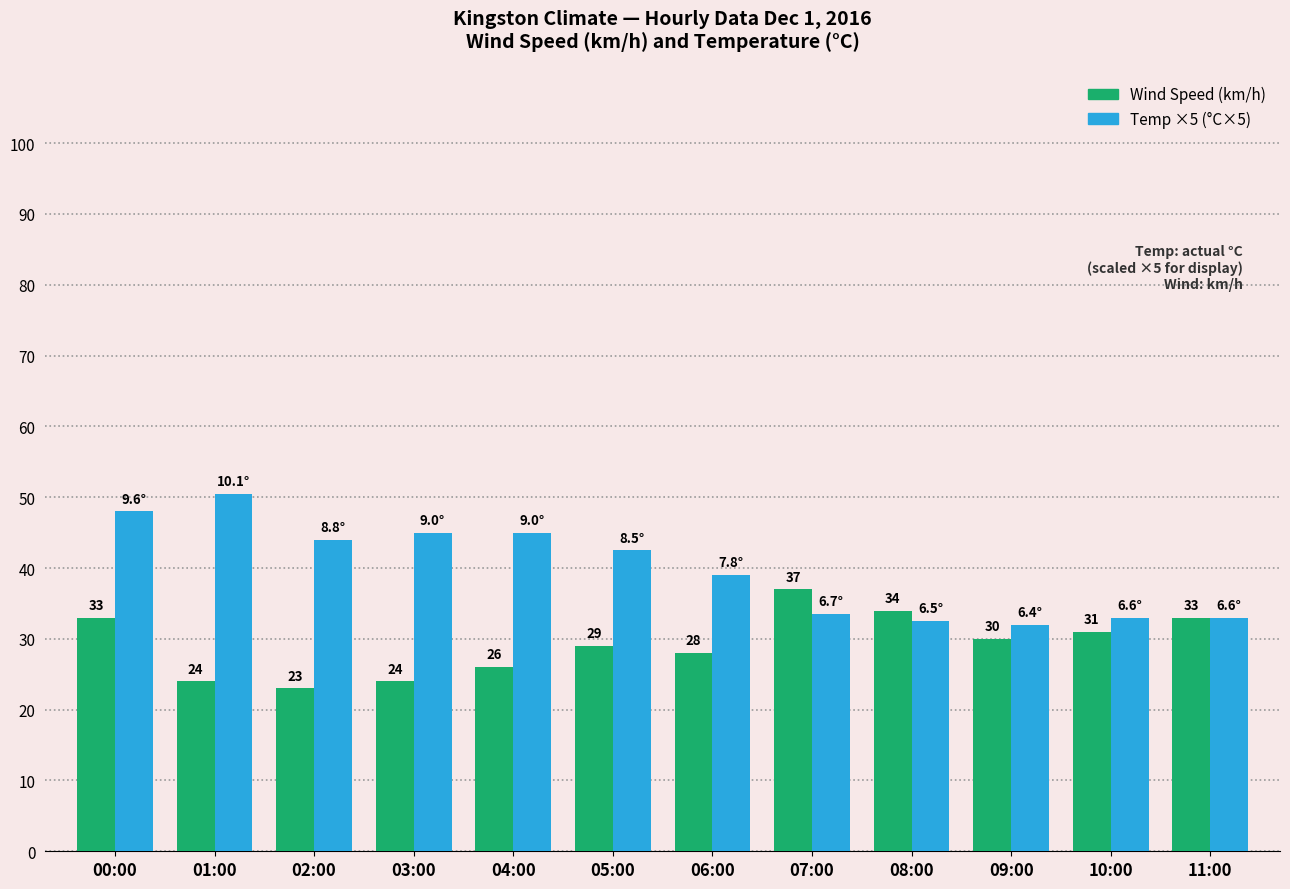

At 02:00, list the series in order from smallest to largest.

Wind Speed (km/h), Temp ×5 (°C×5)